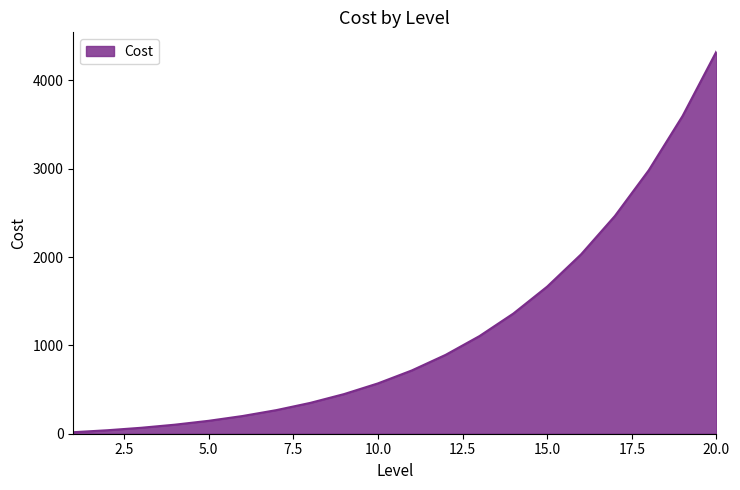

What is the difference between the maximum and minimum values?

4309.2